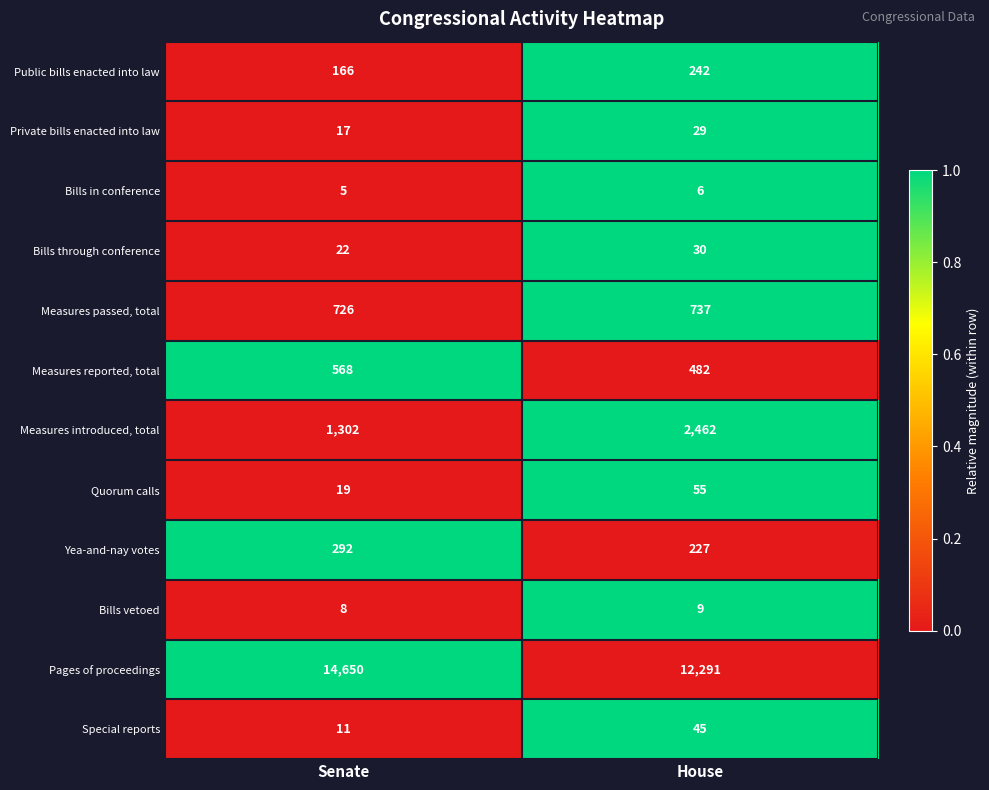

Reading left to right, extract all data points from this chart.

Public bills enacted into law: Senate=166	House=242
Private bills enacted into law: Senate=17	House=29
Bills in conference: Senate=5	House=6
Bills through conference: Senate=22	House=30
Measures passed, total: Senate=726	House=737
Measures reported, total: Senate=568	House=482
Measures introduced, total: Senate=1302	House=2462
Quorum calls: Senate=19	House=55
Yea-and-nay votes: Senate=292	House=227
Bills vetoed: Senate=8	House=9
Pages of proceedings: Senate=14650	House=12291
Special reports: Senate=11	House=45